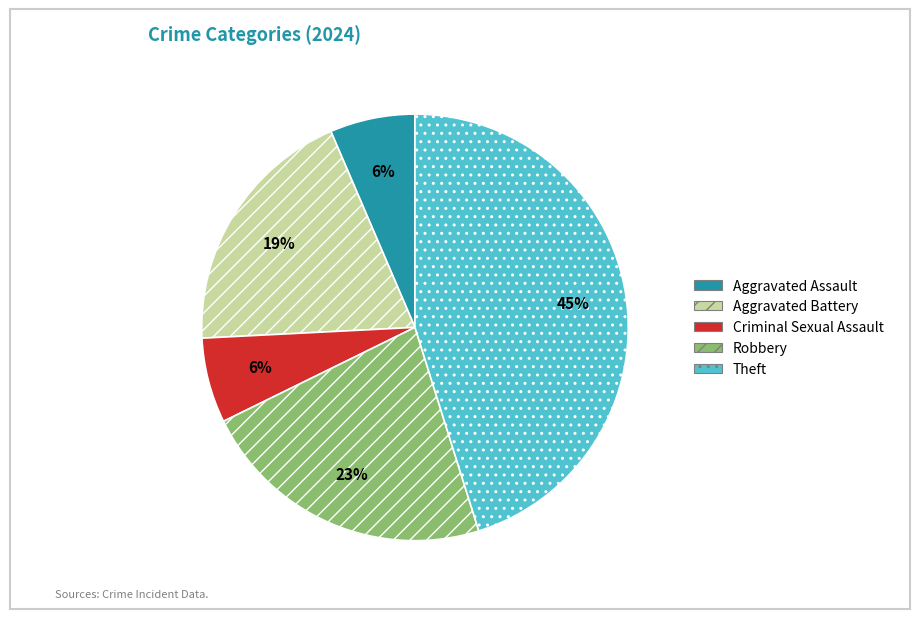

To the nearest percent, what is the average slice percentage?

20%